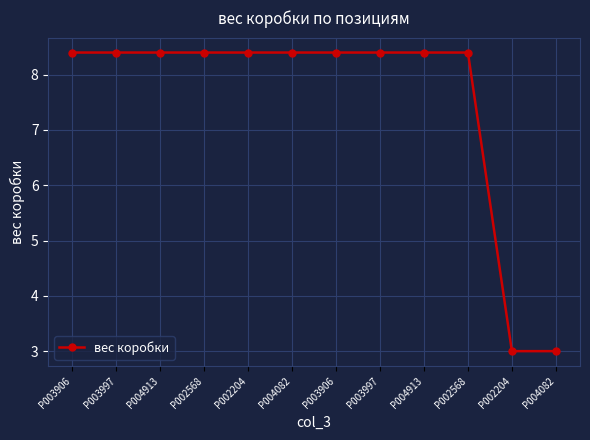

How many data points does each series have?

12